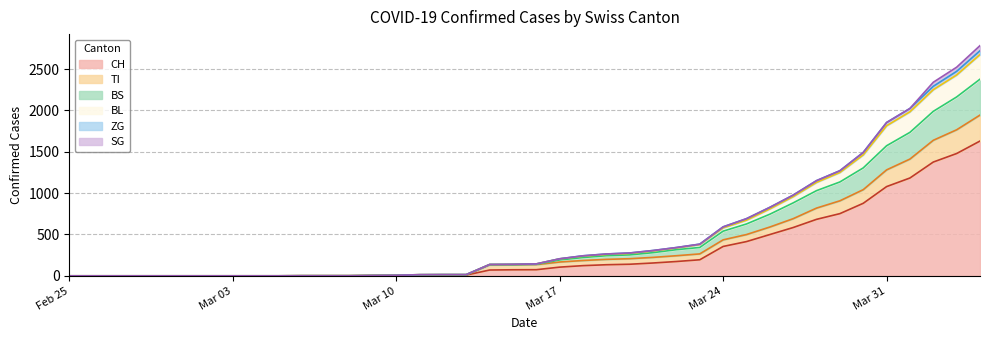

Does the chart have visible grid lines?

Yes